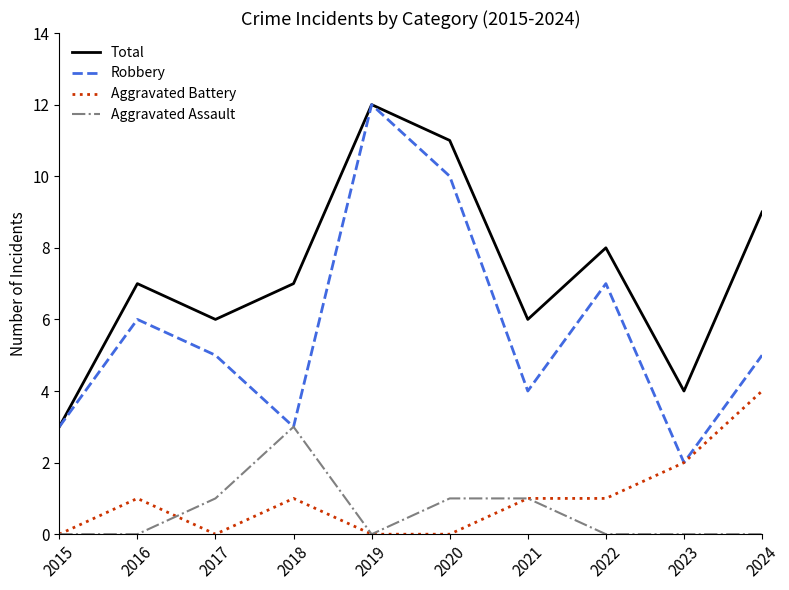

Which series has the widest spread of values?

Robbery